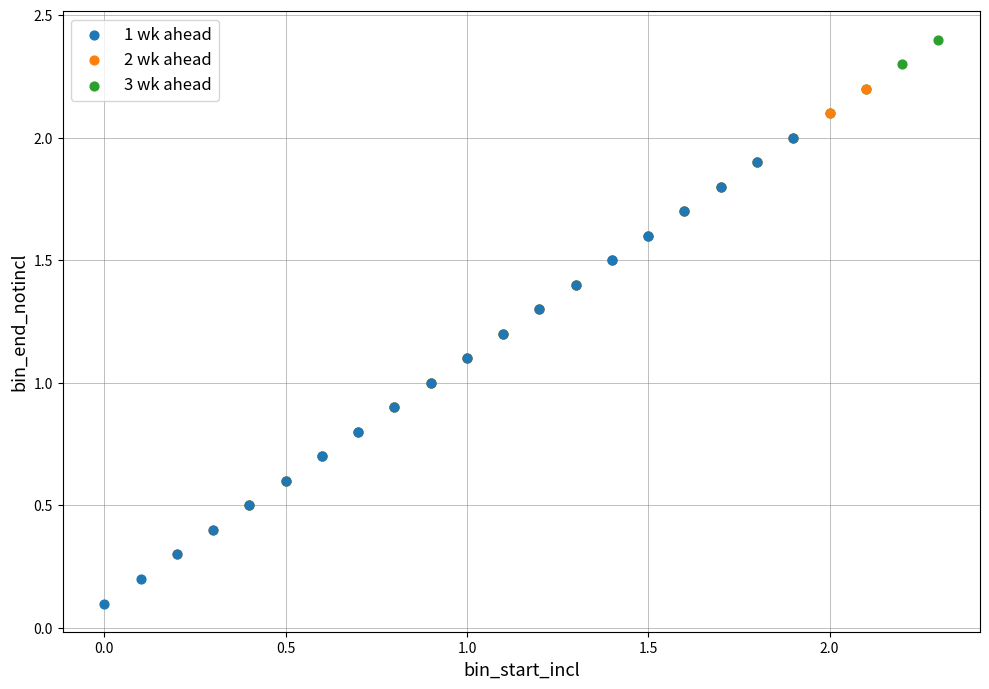

Which series reaches the minimum Y coordinate?

1 wk ahead